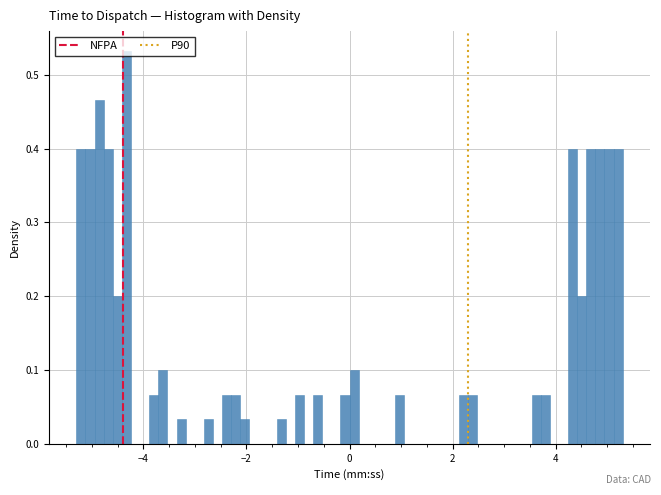

Read against the x-axis, roughly where is the centre of the tallest bar?

-4.4